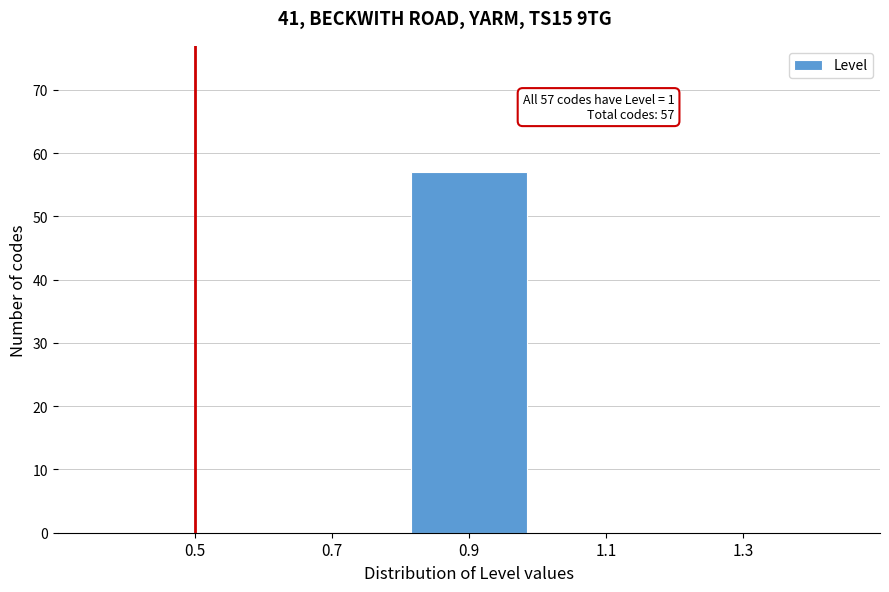

Reading left to right, what are all the values shown in this chart?

0.5=0	0.7=0	0.9=57	1.1=0	1.3=0